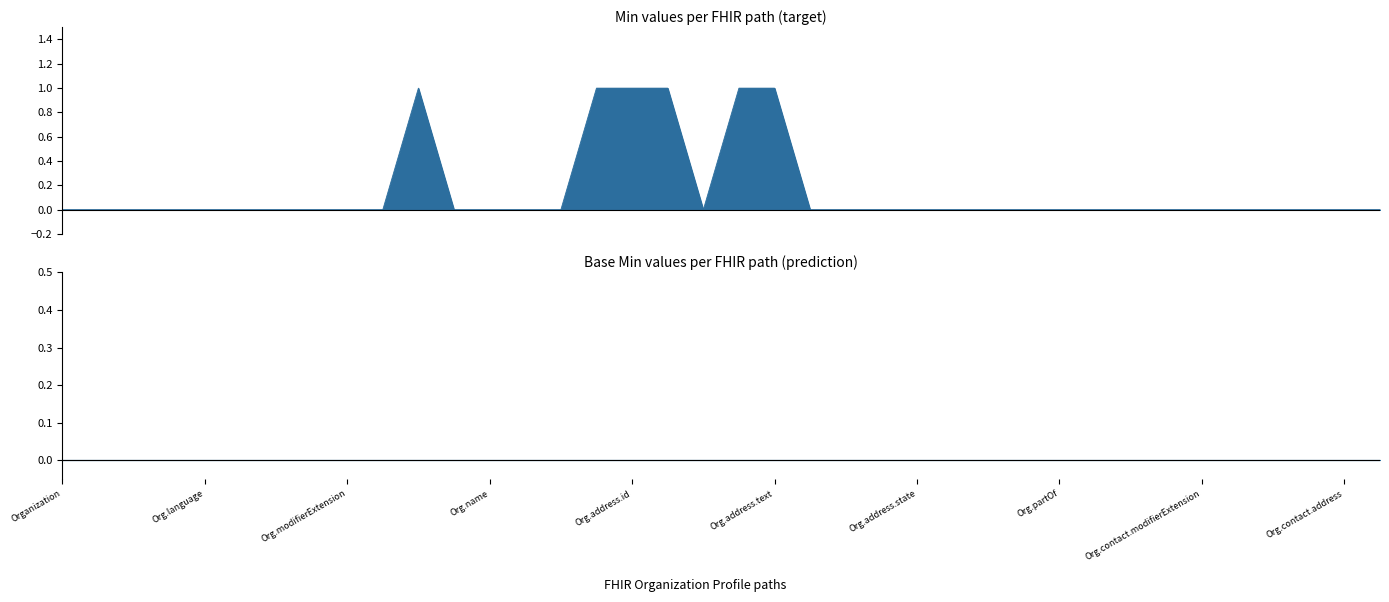

Reading left to right, extract all data points from this chart.

0	0	0	0	0	0	0	0	0	0	1	0	0	0	0	1	1	1	0	1	1	0	0	0	0	0	0	0	0	0	0	0	0	0	0	0	0	0